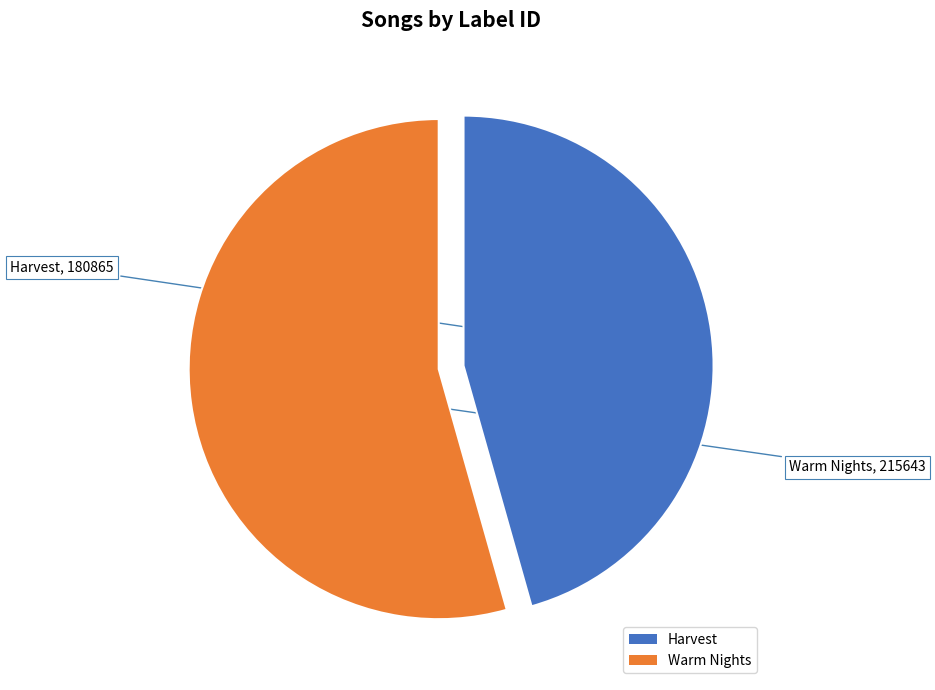

True or false: Warm Nights accounts for 54% of the total.

True